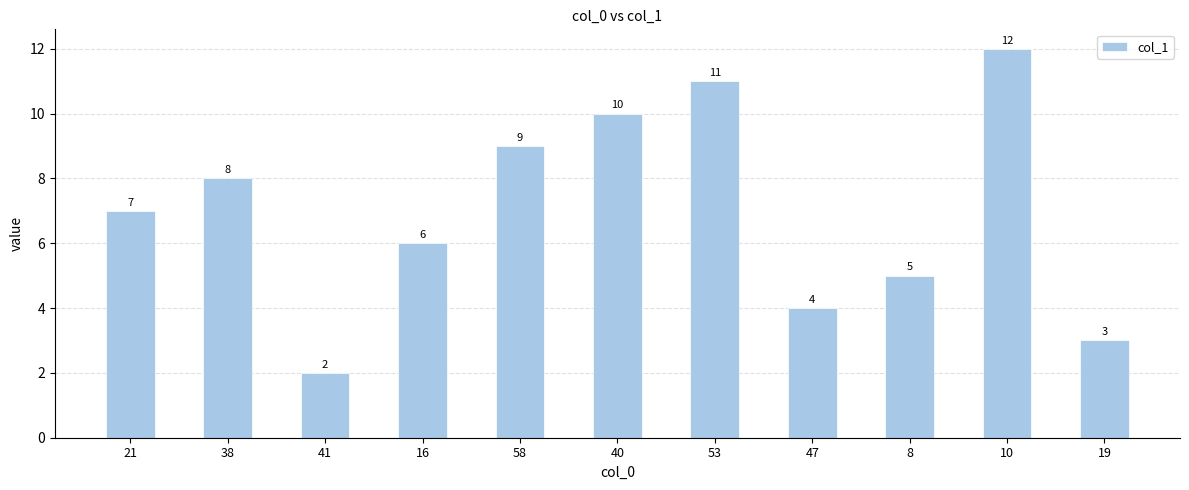

How many categories are shown in the chart?

11